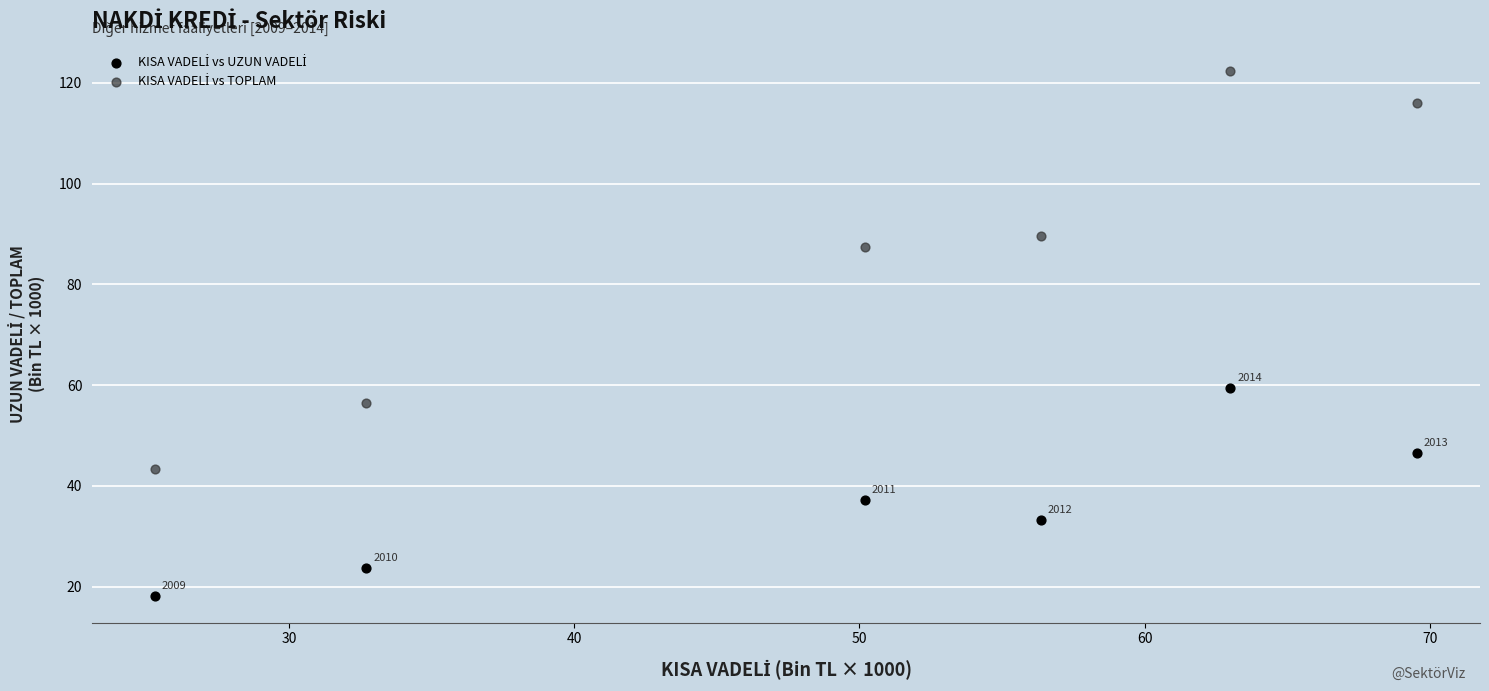

What is the X range (max minus min) for the scatter plot?

44.3